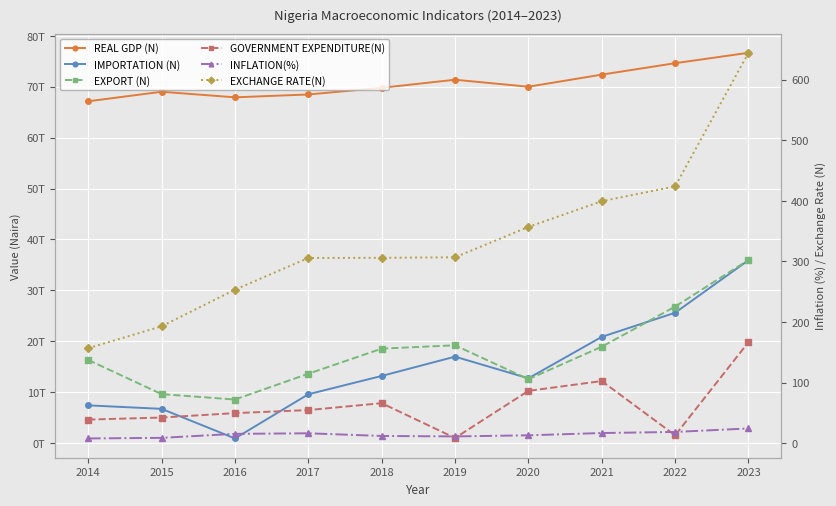

True or false: REAL GDP (N) and EXPORT (N) cross at least once.

False